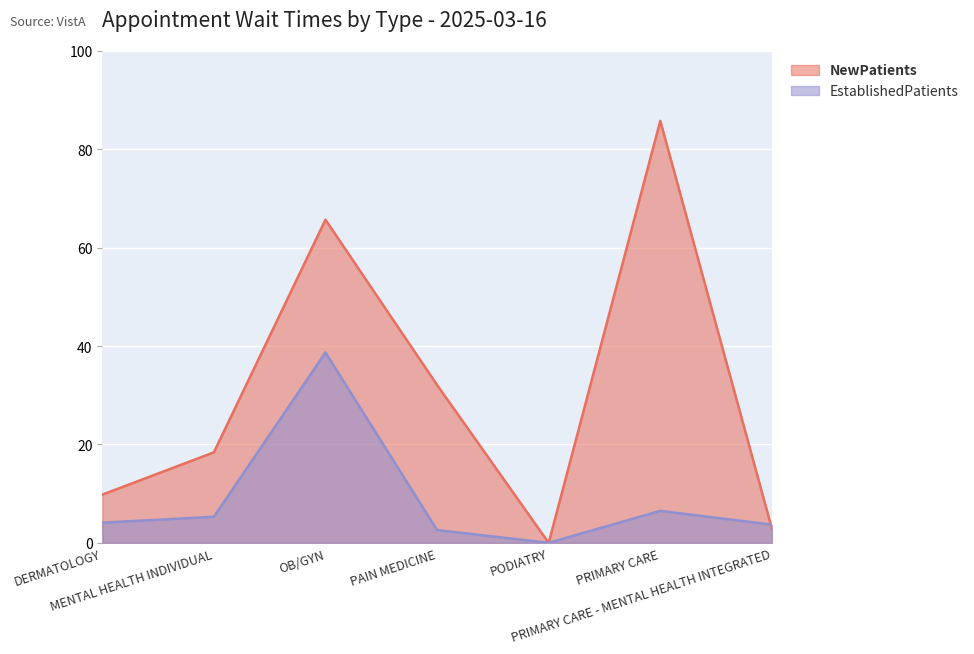

At which label does NewPatients first exceed 18?

MENTAL HEALTH INDIVIDUAL